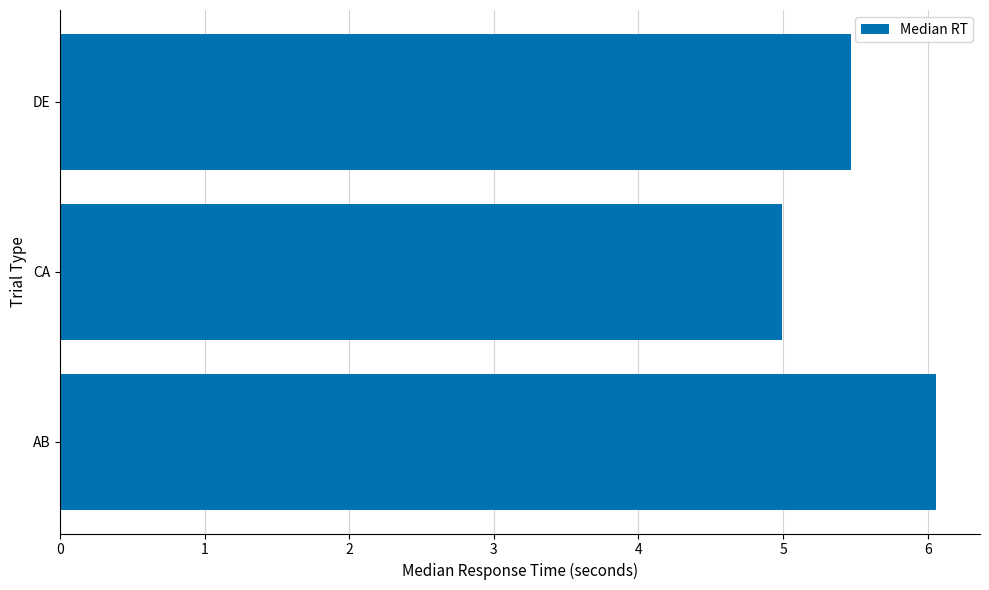

What is the sum of all values?

16.5